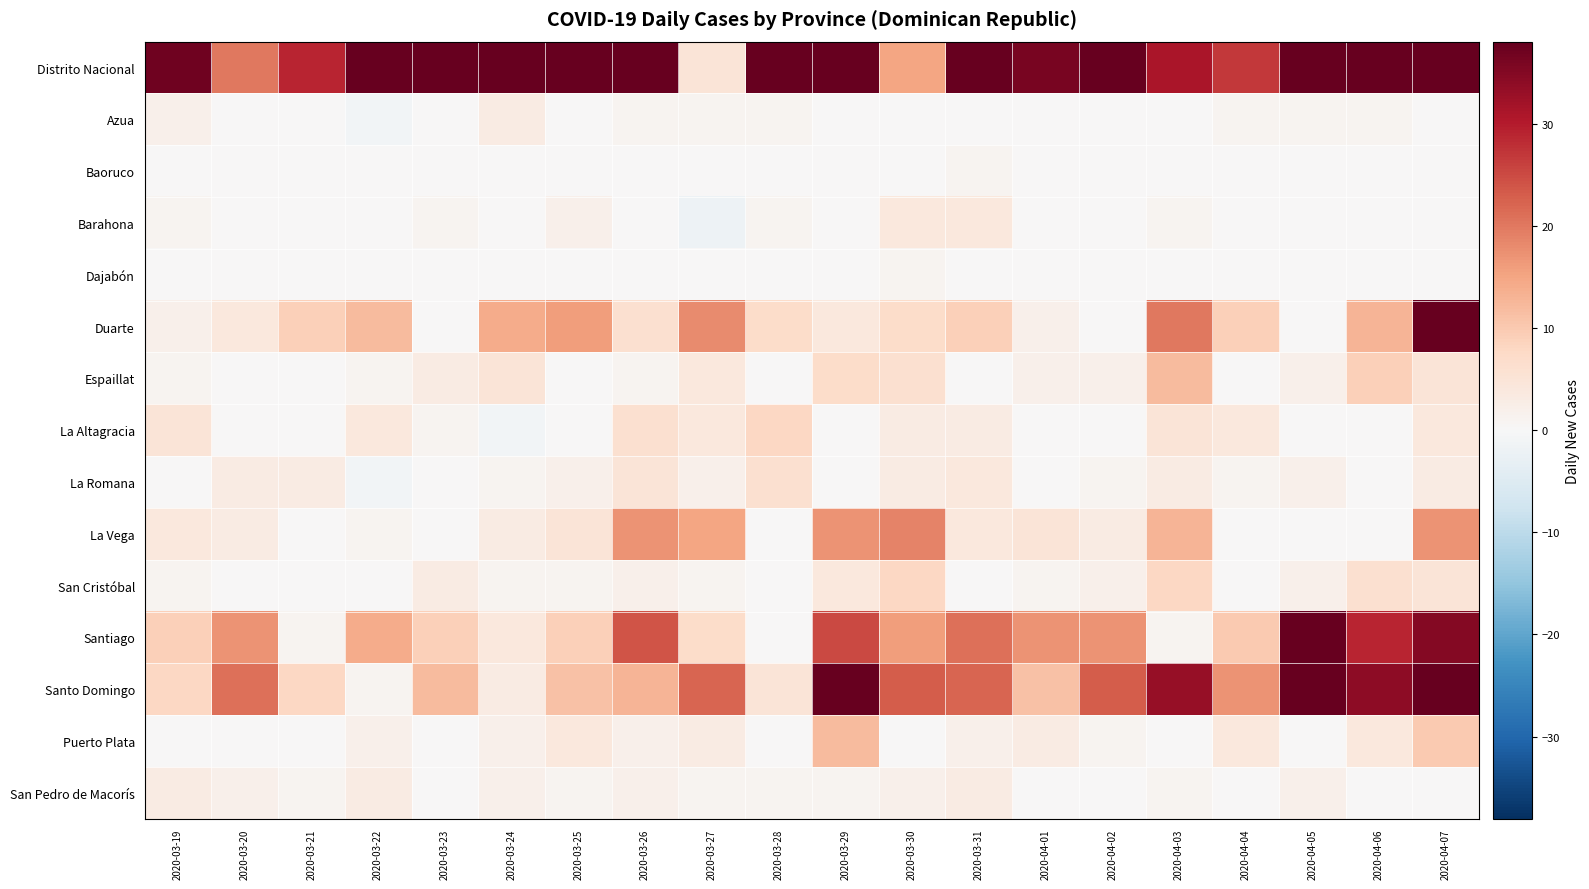

Which series has the largest range (max minus min)?

Distrito Nacional